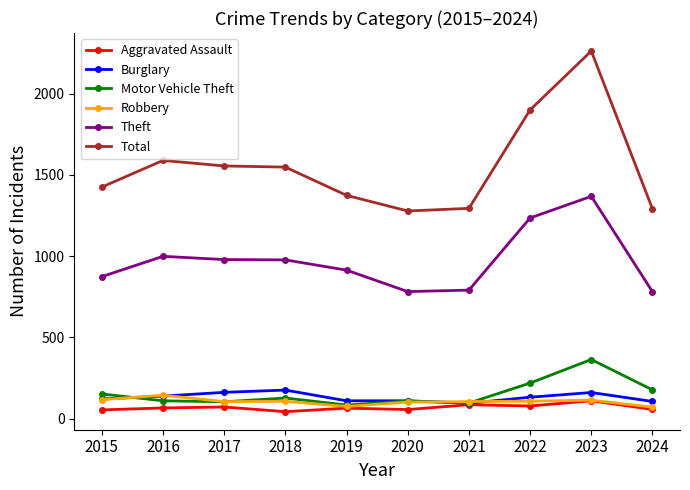

True or false: Robbery and Theft cross at least once.

False